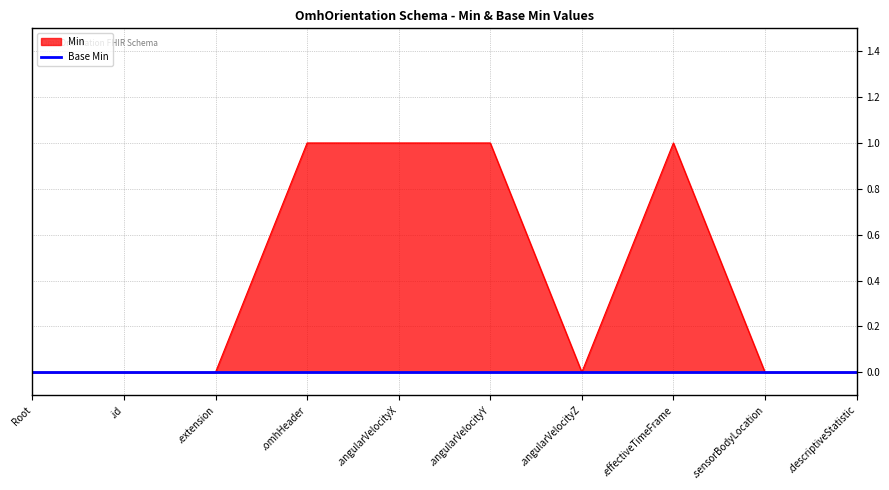

Rank the categories by value from lowest to highest.

Root, .id, .extension, .angularVelocityZ, .sensorBodyLocation, .descriptiveStatistic, .omhHeader, .angularVelocityX, .angularVelocityY, .effectiveTimeFrame